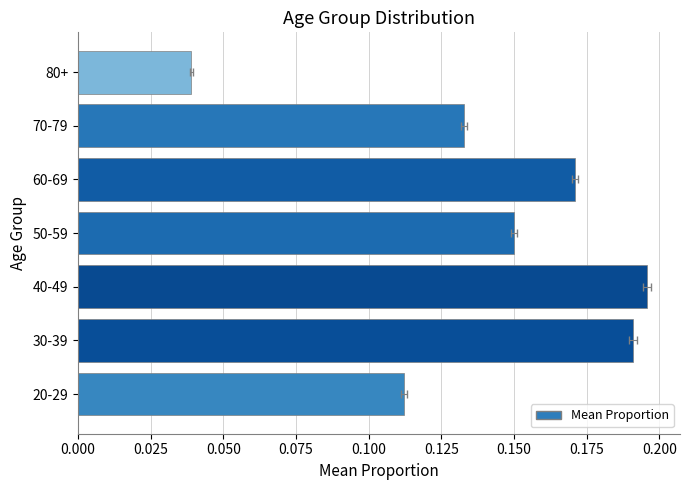

True or false: the data shows 0.1 at 70-79.

True